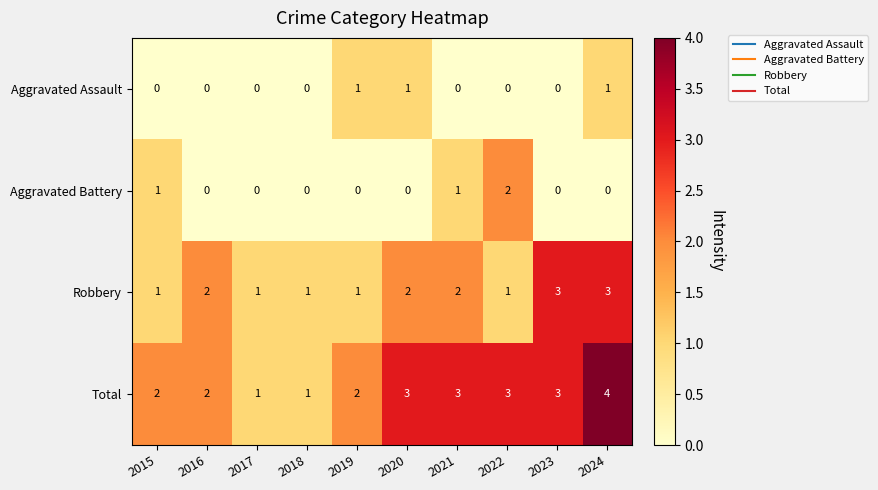

How many categories are shown in the chart?

10